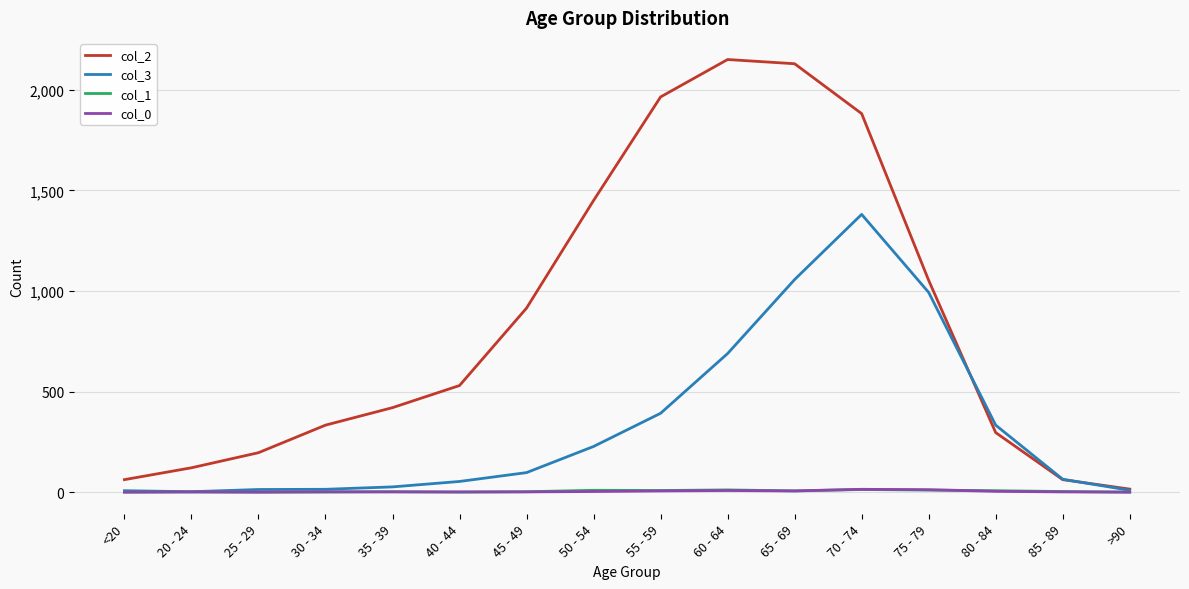

Is the value of col_2 at 55 - 59 greater than the value of col_0 at 40 - 44?

Yes